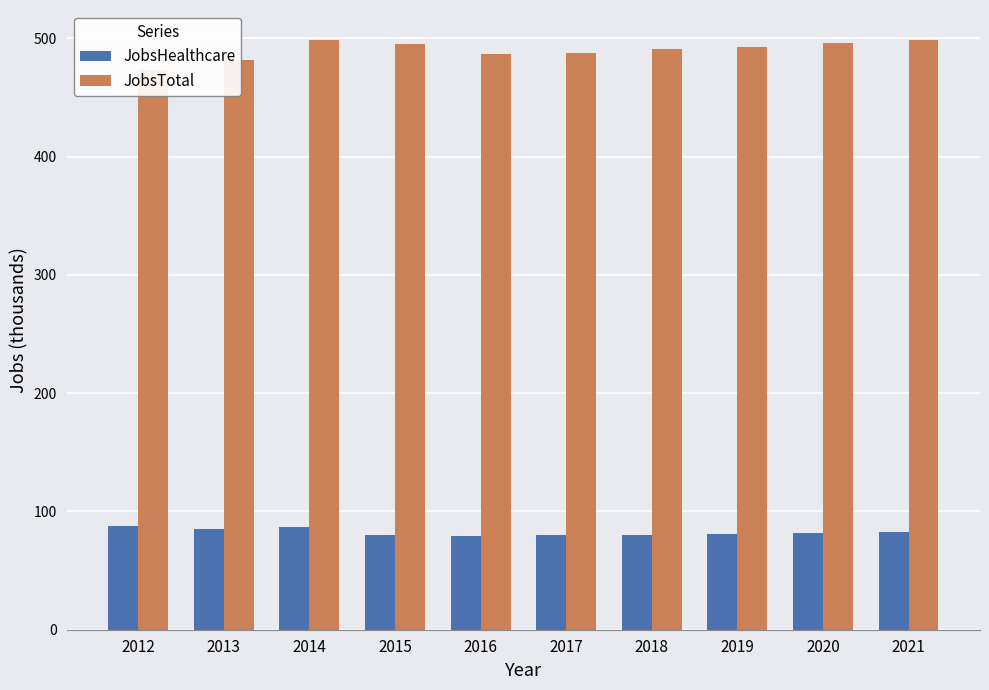

How many series are shown in this chart?

2